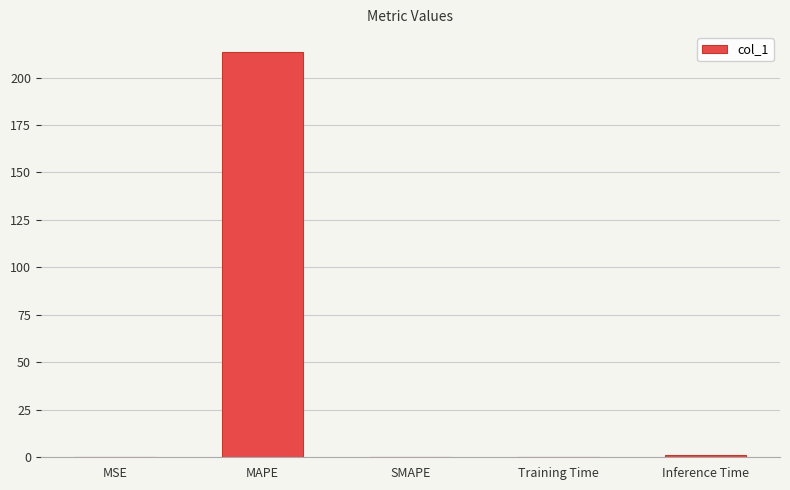

Are the bars horizontal?

No